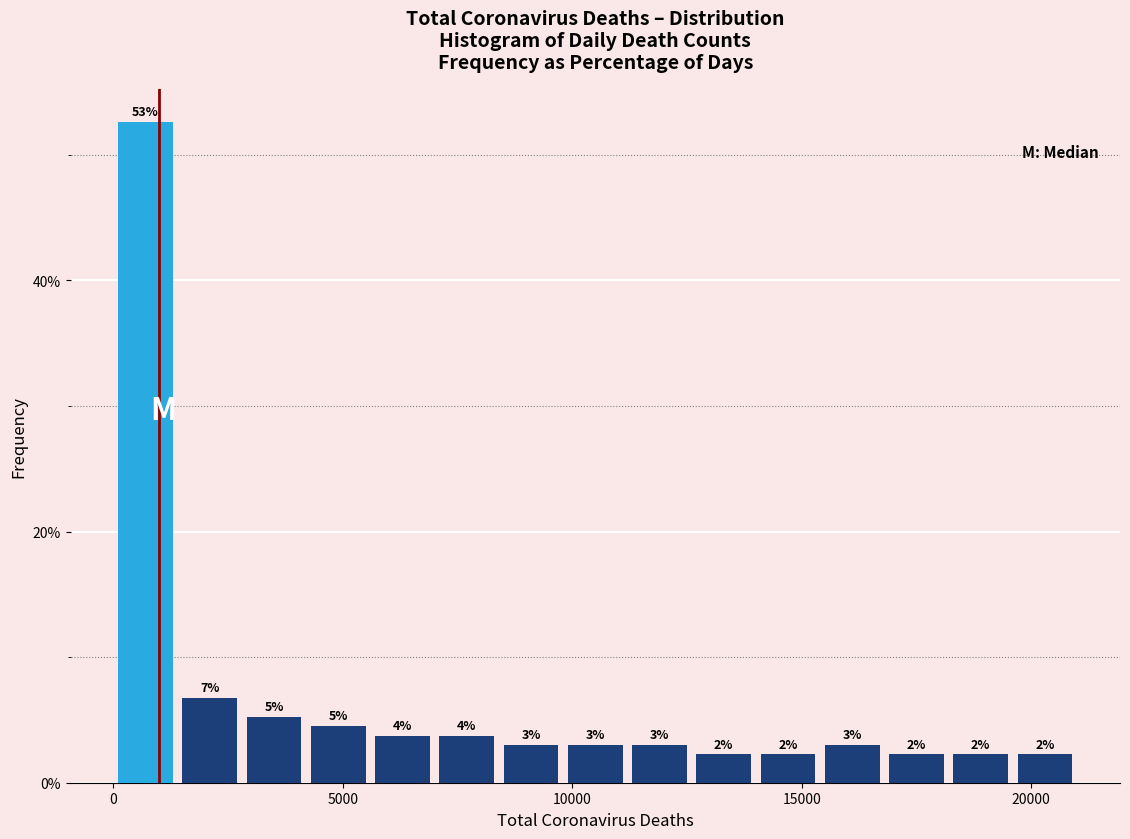

Around what value on the x-axis is the tallest bar? Give the approximate position of its centre, as read against the axis.

500